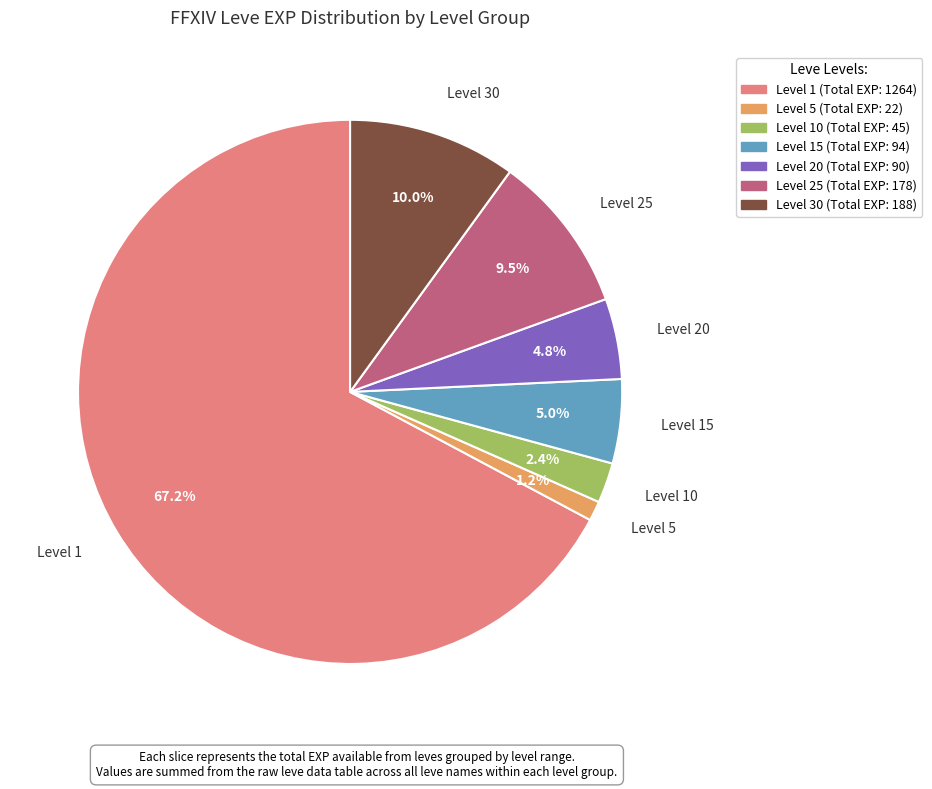

Does any single category account for the majority?

Yes